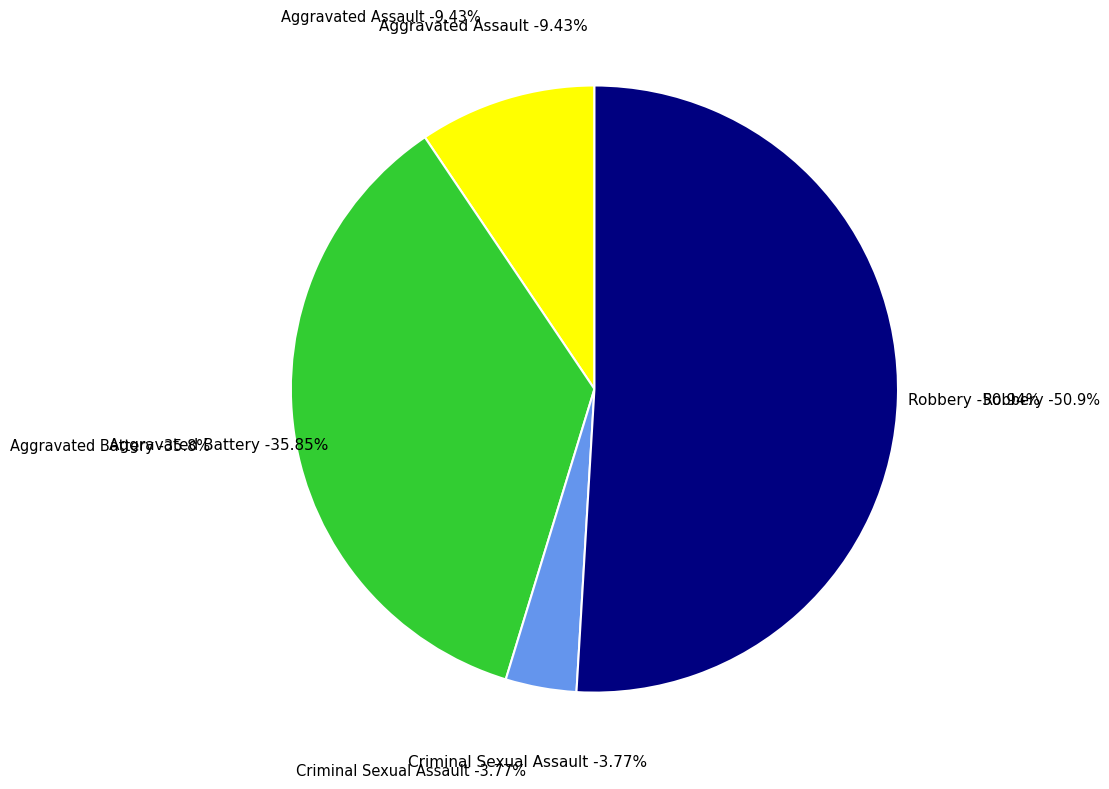

Is there any slice that represents more than half of the pie?

Yes